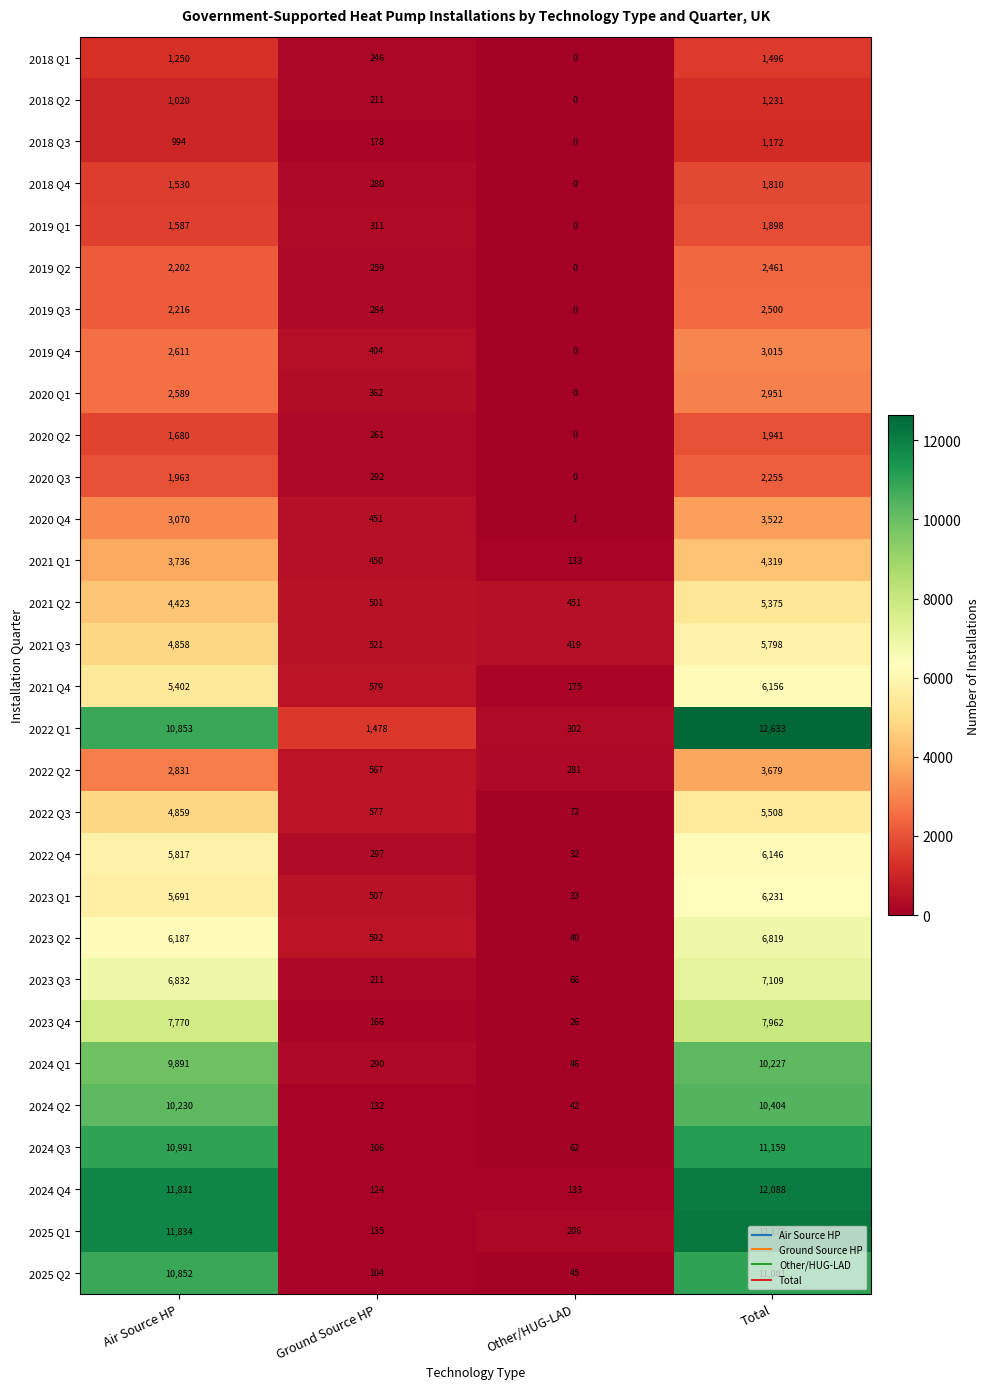

What is the difference between the 2021 Q4 values at Ground Source HP and Other/HUG-LAD?

404